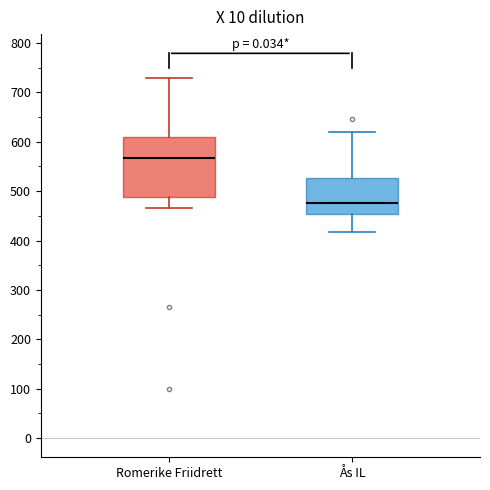

Reading left to right, read every box against the y-axis: the position of its median line, the range the box covers, and the ends of its whiskers. The values are not printed on the chart, so give them approximately, as read against the axis.

Romerike Friidrett: median 570, box 490 to 610, whiskers 470 to 730
Ås IL: median 480, box 450 to 530, whiskers 420 to 620